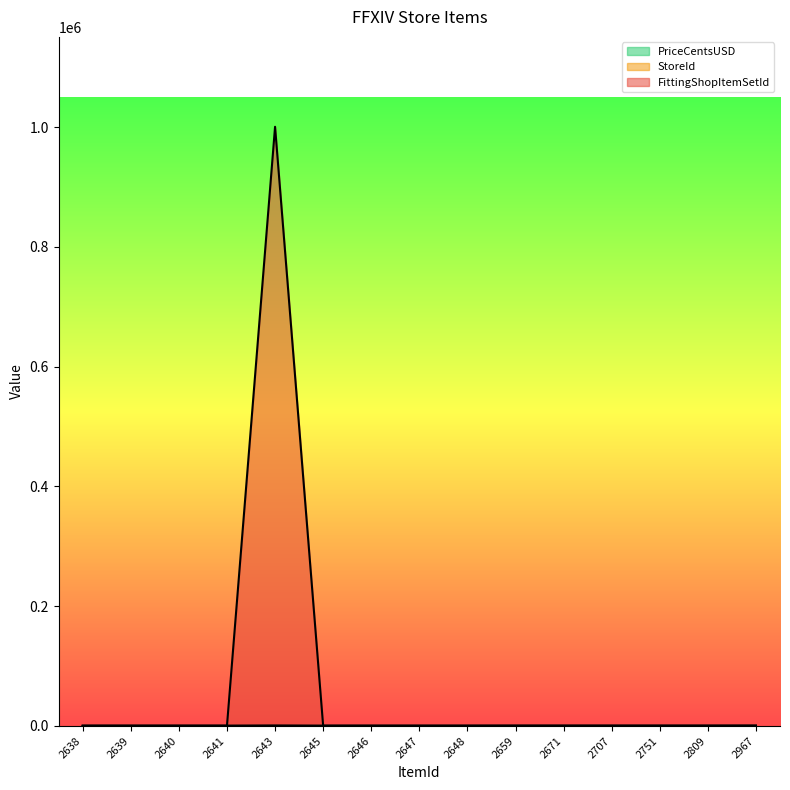

Which has a higher value, 2751 or 2809?

2751